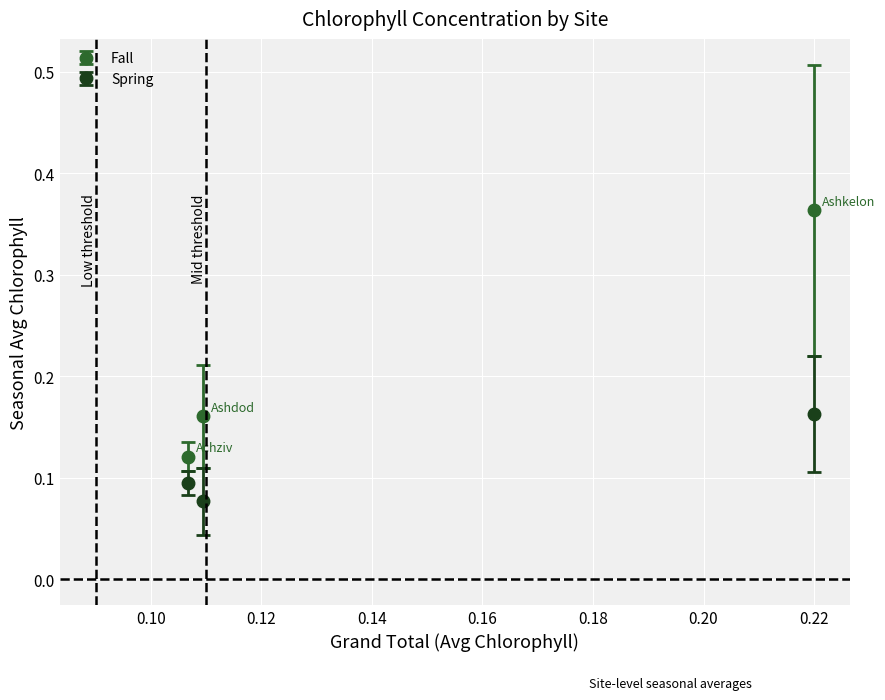

At how many categories does at least one series exceed 0?

3